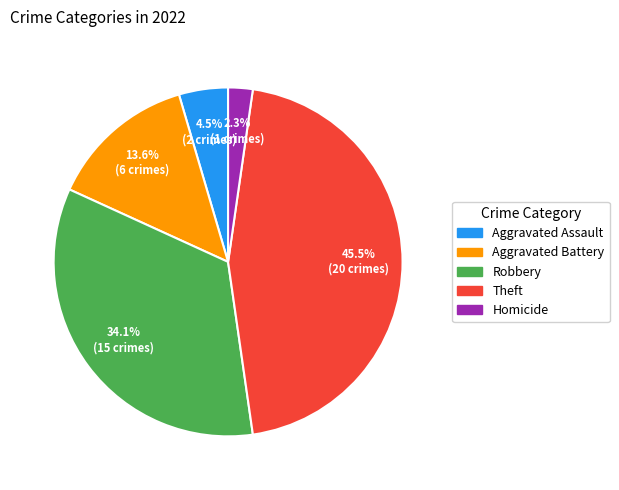

What percentage is the Aggravated Battery slice, to the nearest percent?

14%